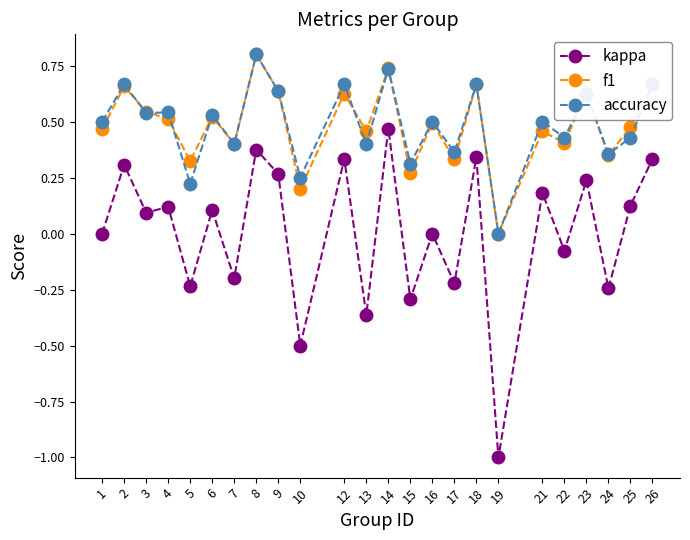

Is it true that f1 equals 0.4 at 22?

True